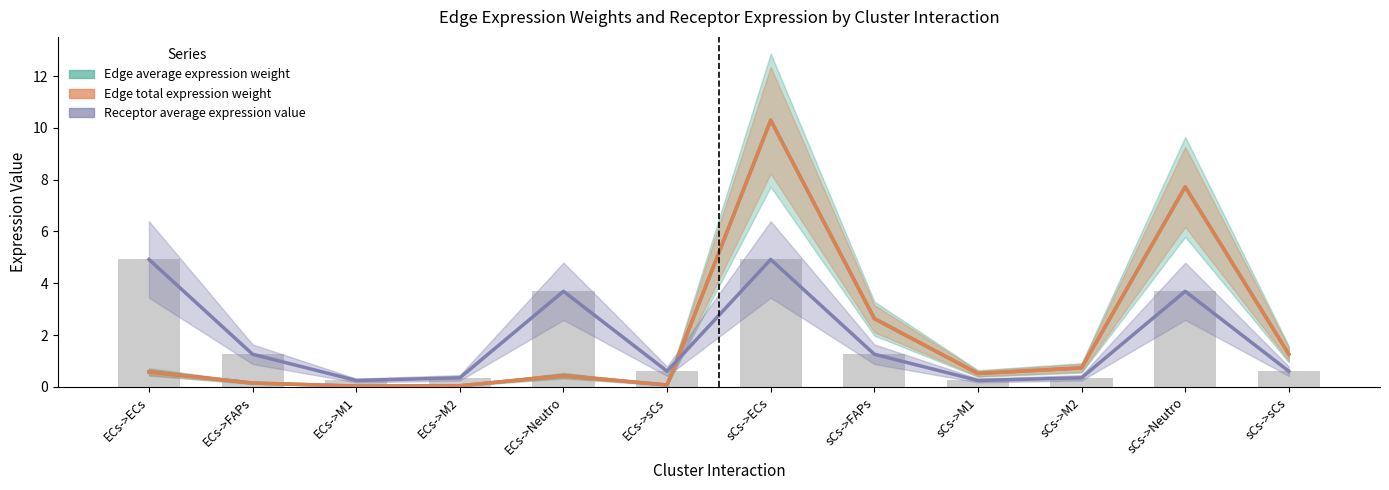

Which series has the largest total across all categories?

Edge average expression weight